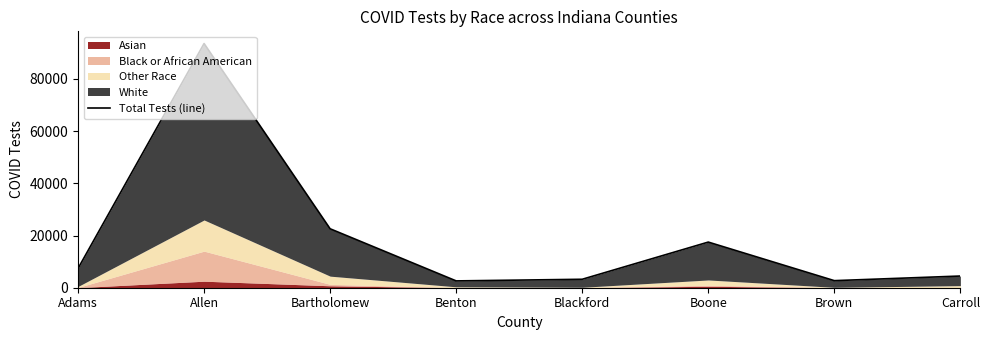

At which category does the chart reach its minimum across all series?

Benton